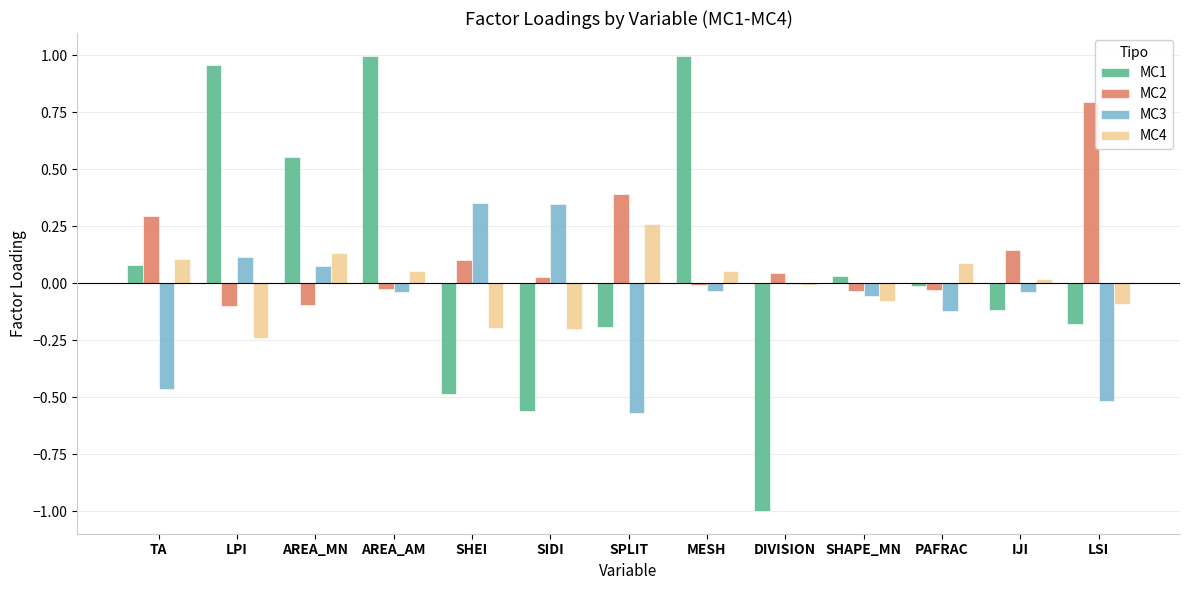

Is it true that MC2 equals -0.0 at AREA_AM?

True